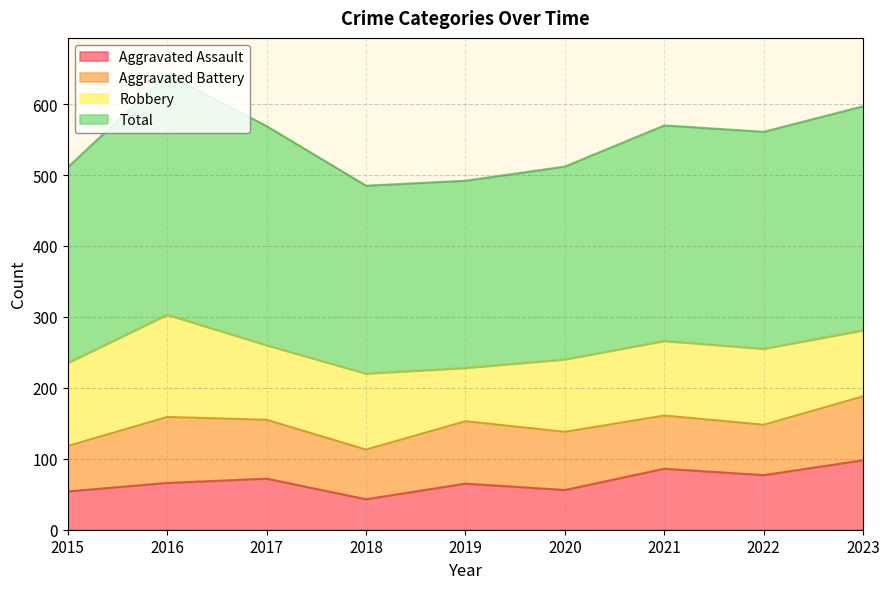

True or false: Aggravated Assault has more than 2 points higher than both neighbors.

True